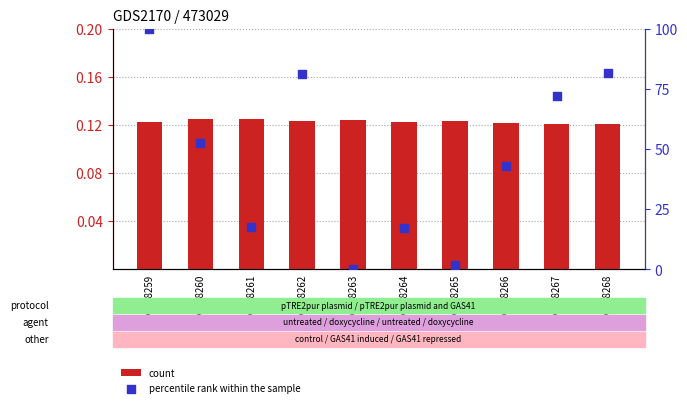

Which series has the largest total across all categories?

percentile rank within the sample